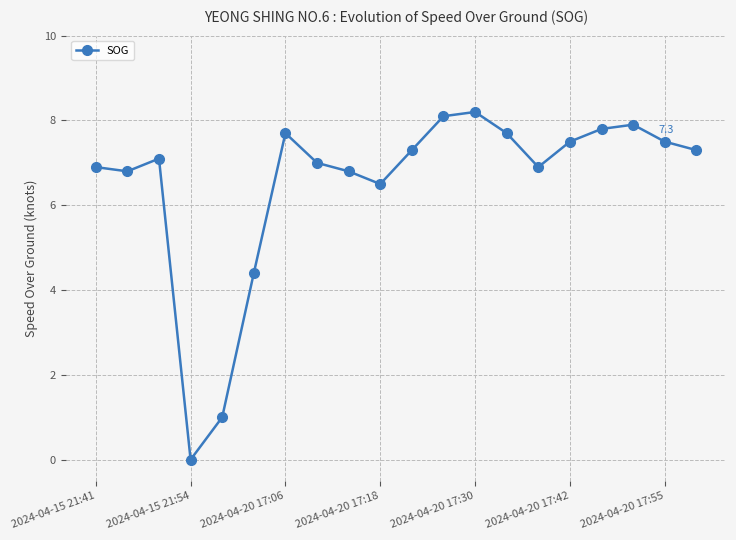

How many interior local peaks (higher than both neighbors) does the data have?

4